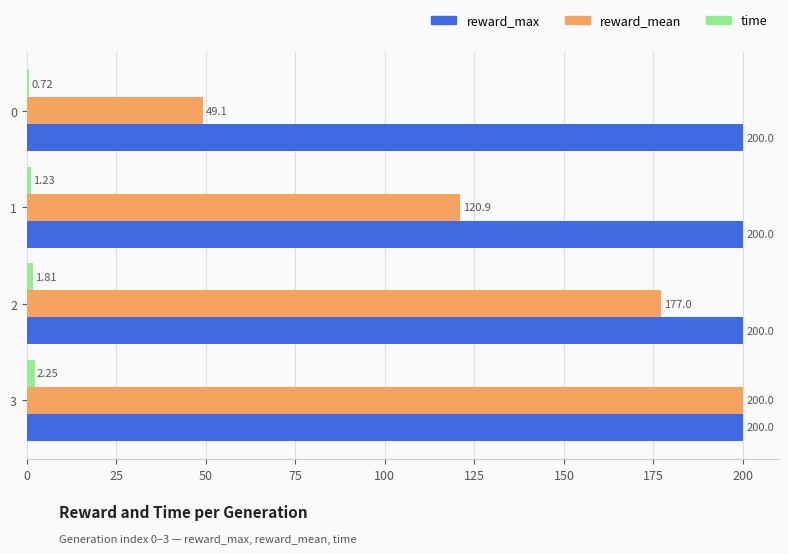

What are all the series names shown in the legend?

reward_max, reward_mean, time